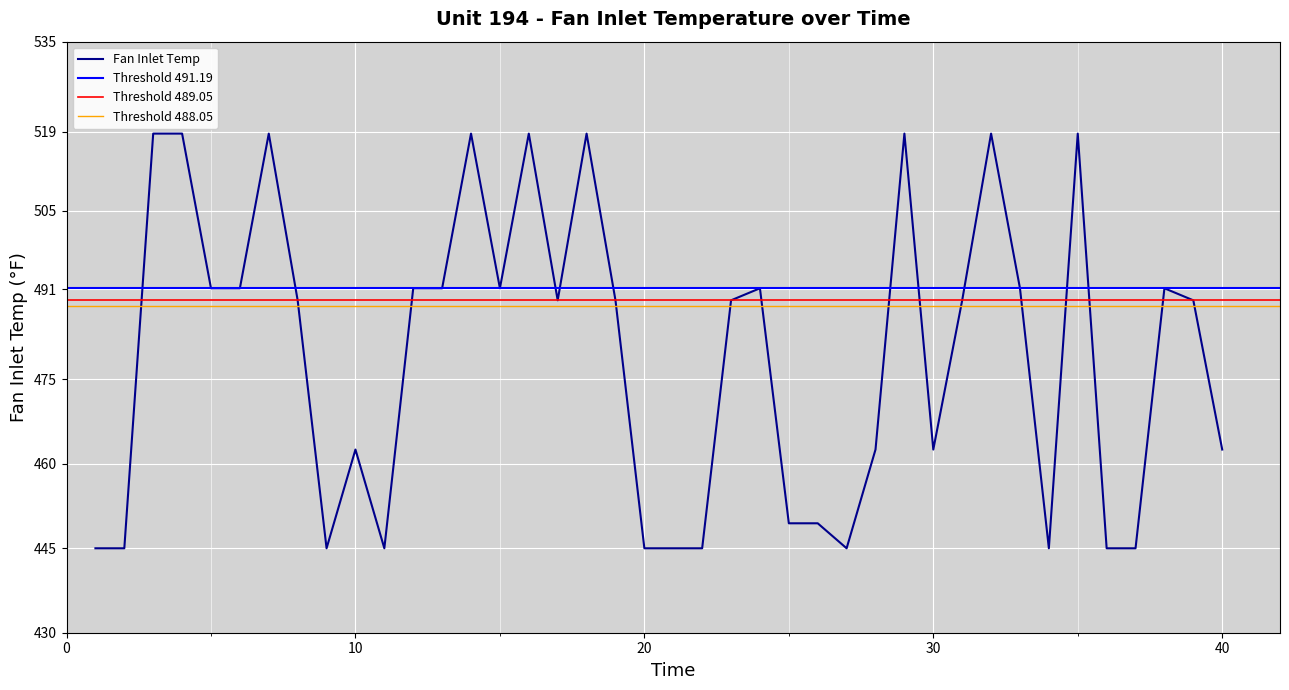

Is it true that Fan Inlet Temp equals 445.0 at 20?

True